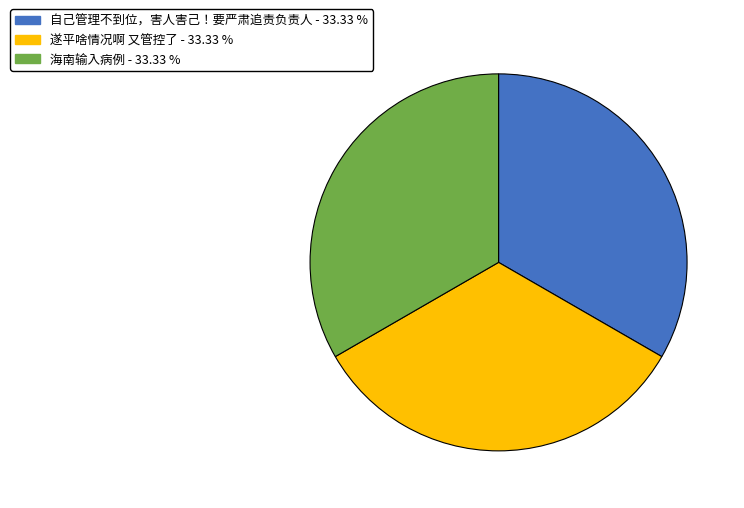

How many segments does this pie chart have?

3